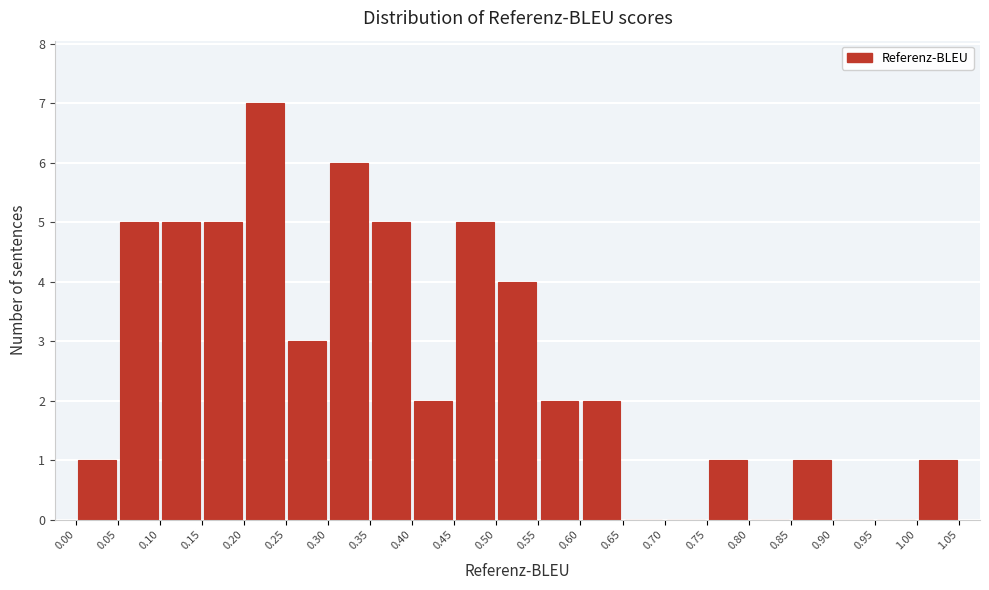

Reading left to right, transcribe this chart: for each bar, give the range it covers on the x-axis and its height. The values are not printed on the chart, so give them approximately, as read against the axis.

0.00 to 0.05: 1
0.05 to 0.10: 5
0.10 to 0.15: 5
0.15 to 0.20: 5
0.20 to 0.25: 7
0.25 to 0.30: 3
0.30 to 0.35: 6
0.35 to 0.40: 5
0.40 to 0.45: 2
0.45 to 0.50: 5
0.50 to 0.55: 4
0.55 to 0.60: 2
0.60 to 0.65: 2
0.65 to 0.70: 0
0.70 to 0.75: 0
0.75 to 0.80: 1
0.80 to 0.85: 0
0.85 to 0.90: 1
0.90 to 0.95: 0
0.95 to 1.00: 0
1.00 to 1.05: 1